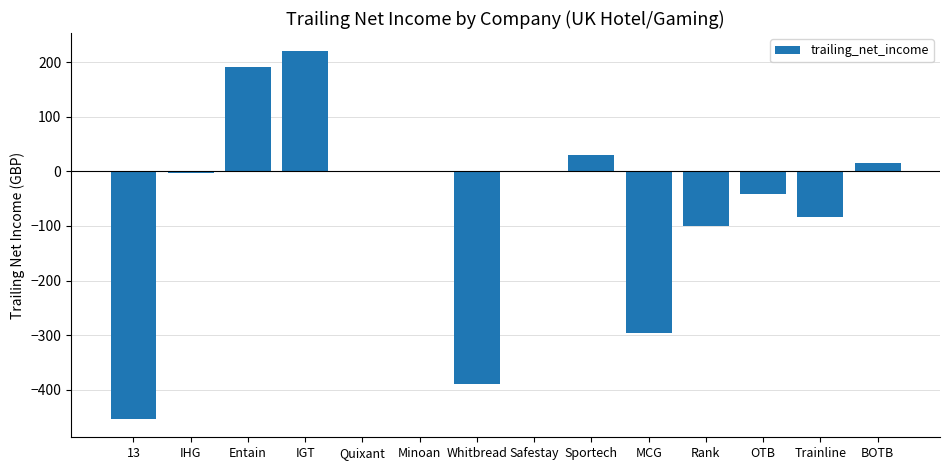

What is the change in value from Rank to OTB?

+58.8